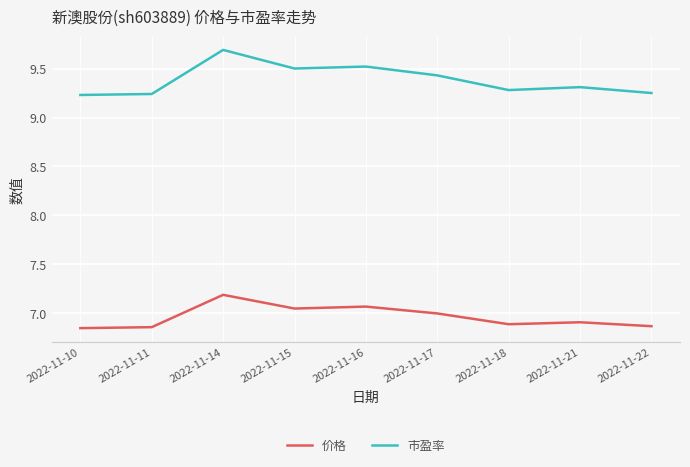

What is the difference between the 市盈率 values at 2022-11-21 and 2022-11-15?

0.2